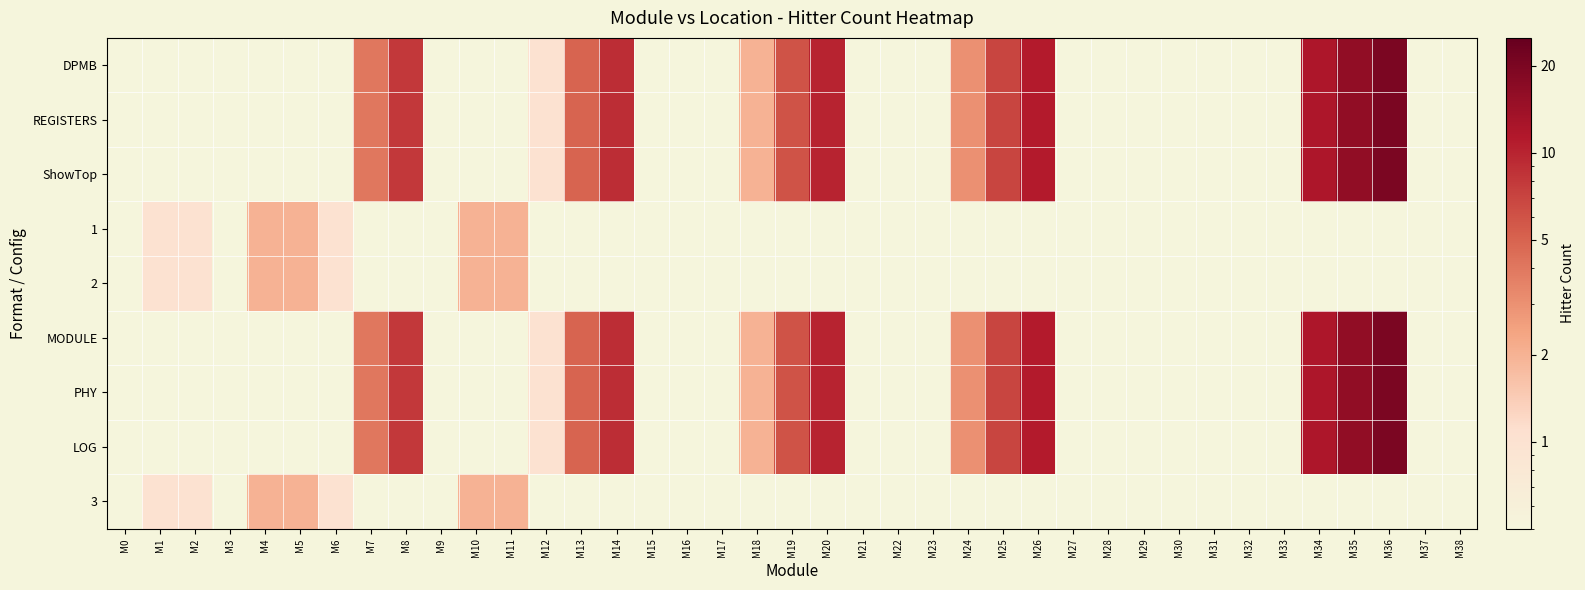

What is the total value across all series at M6?

3.6